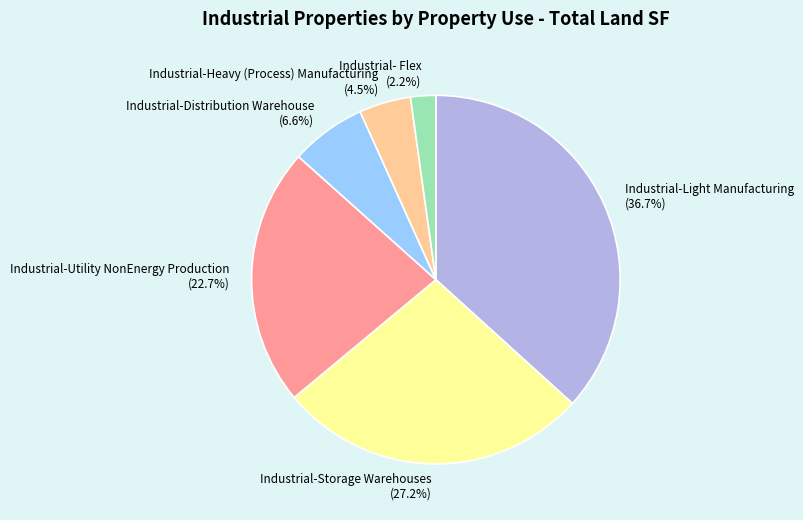

Approximately how many times larger is the value at Industrial-Storage Warehouses (27.2%) compared to Industrial-Light Manufacturing (36.7%)?

0.7